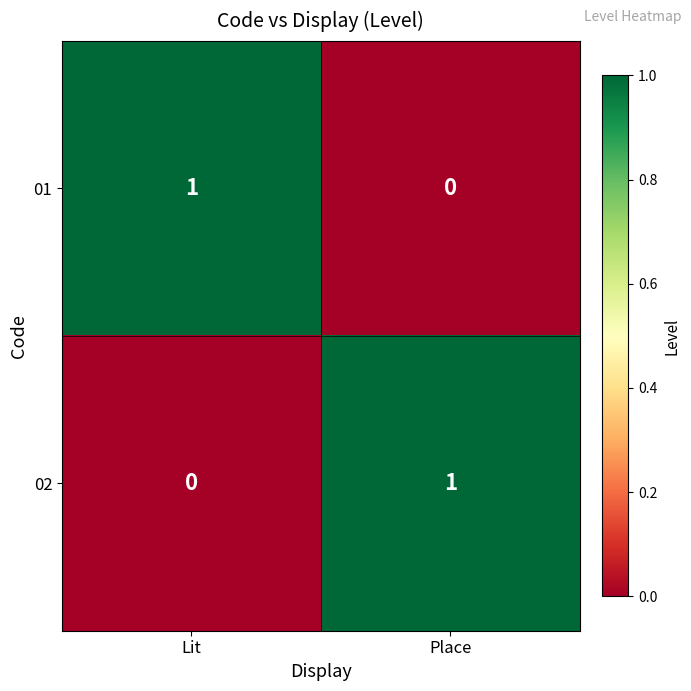

Where is 02 nearest to the value 0?

Lit